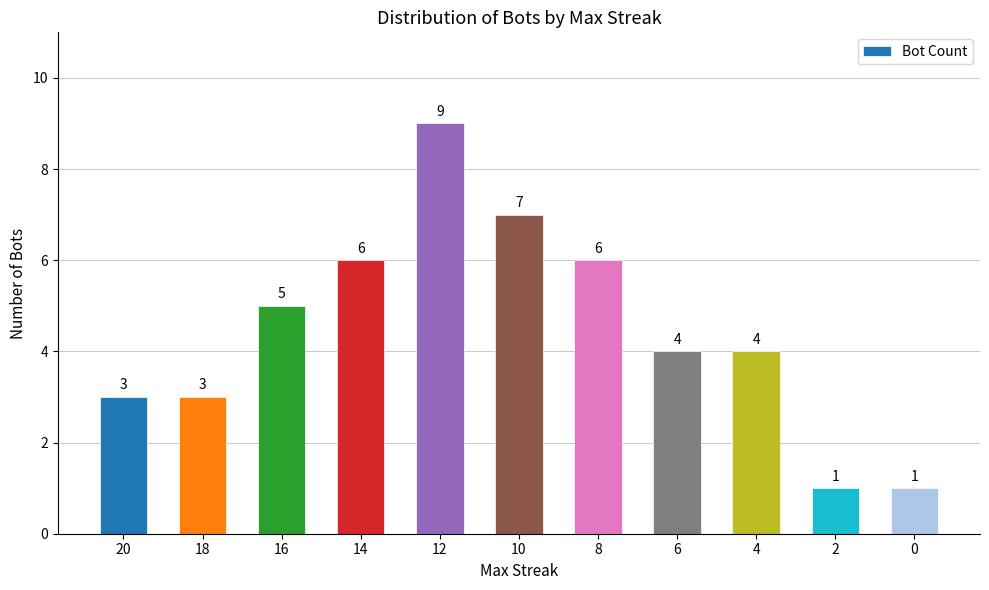

At which category does the chart reach its peak across all series?

12